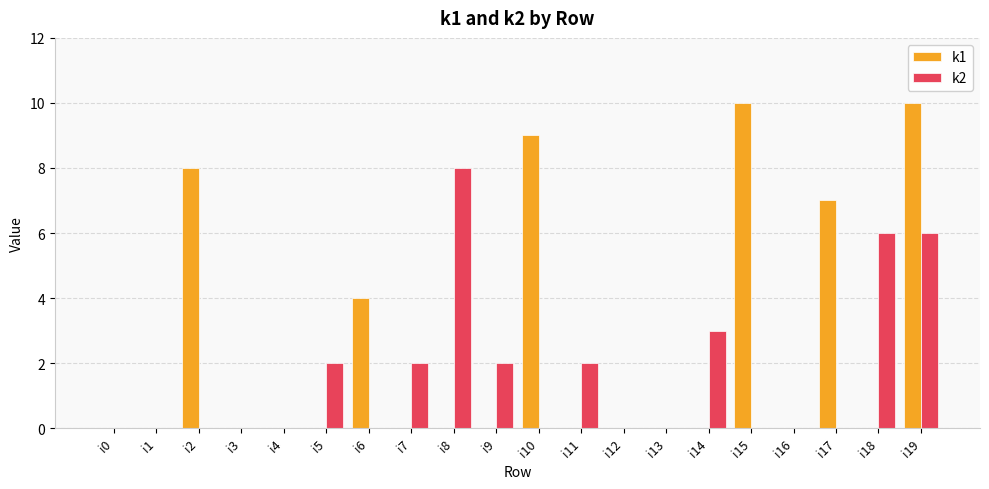

Reading left to right, extract all data points from this chart.

k1: 0	0	8	0	0	0	4	0	0	0	9	0	0	0	0	10	0	7	0	10
k2: 0	0	0	0	0	2	0	2	8	2	0	2	0	0	3	0	0	0	6	6